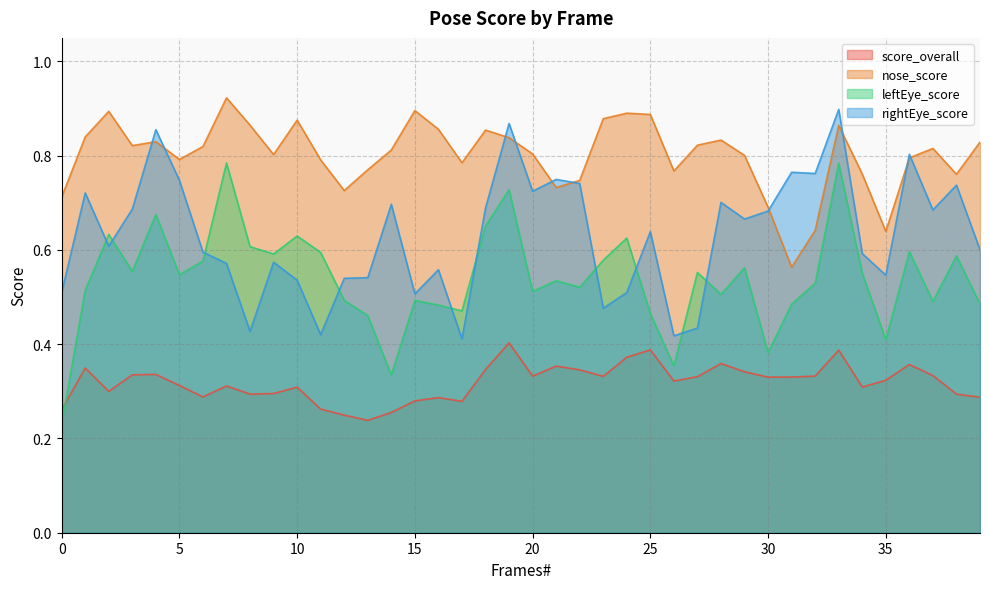

True or false: rightEye_score and score_overall cross at least once.

False